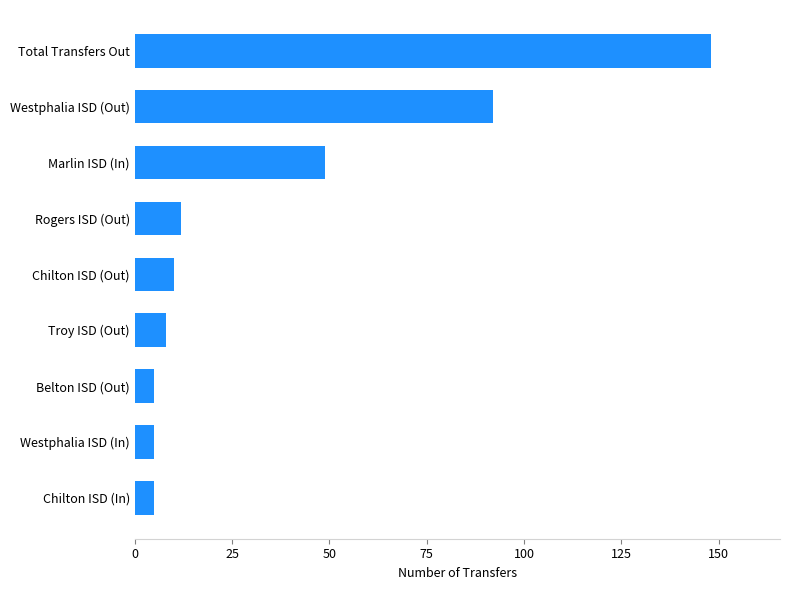

What is the smallest value displayed?

5